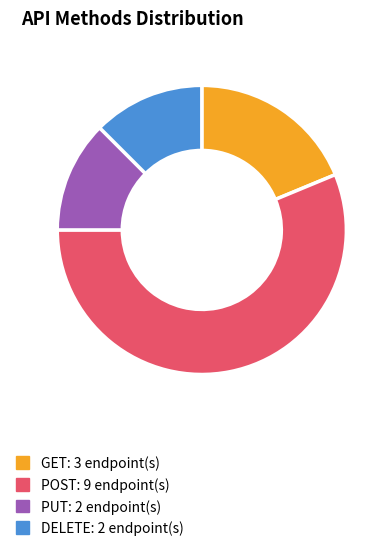

Which slice is the largest?

POST